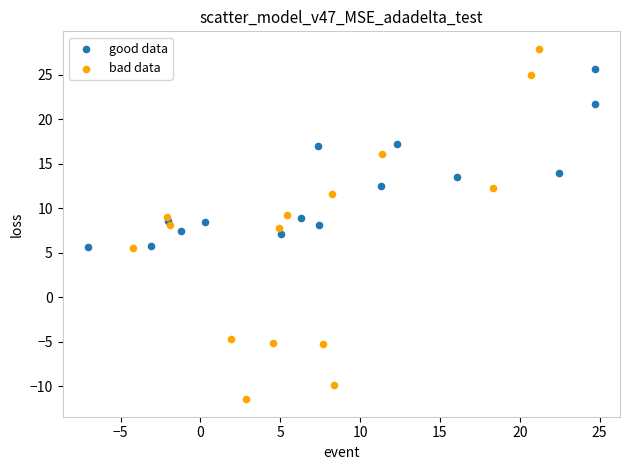

Which series reaches the minimum Y coordinate?

bad data